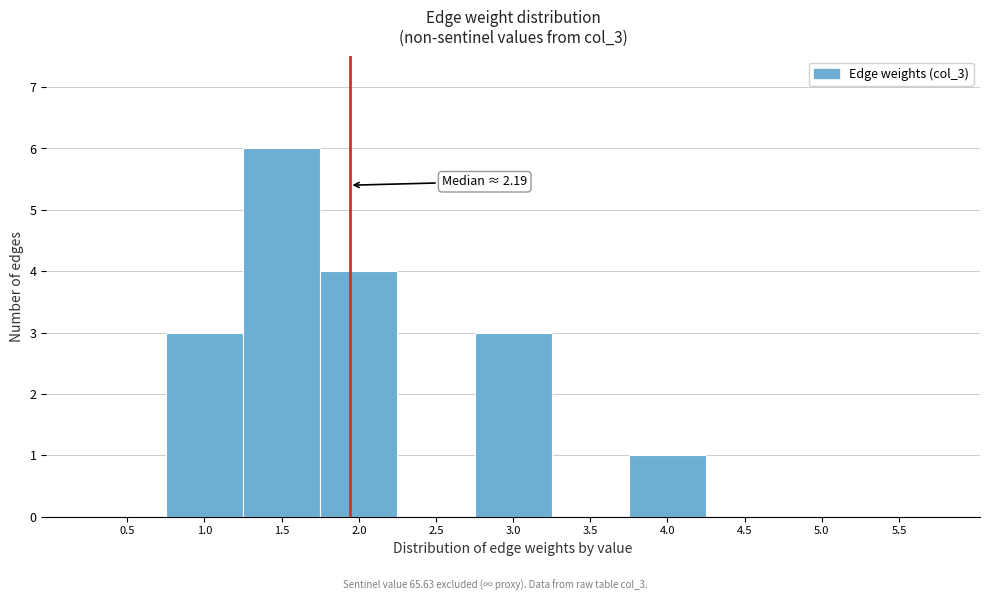

Reading left to right, list all the values displayed in this chart.

0.5=0	1.0=3	1.5=6	2.0=4	2.5=0	3.0=3	3.5=0	4.0=1	4.5=0	5.0=0	5.5=0